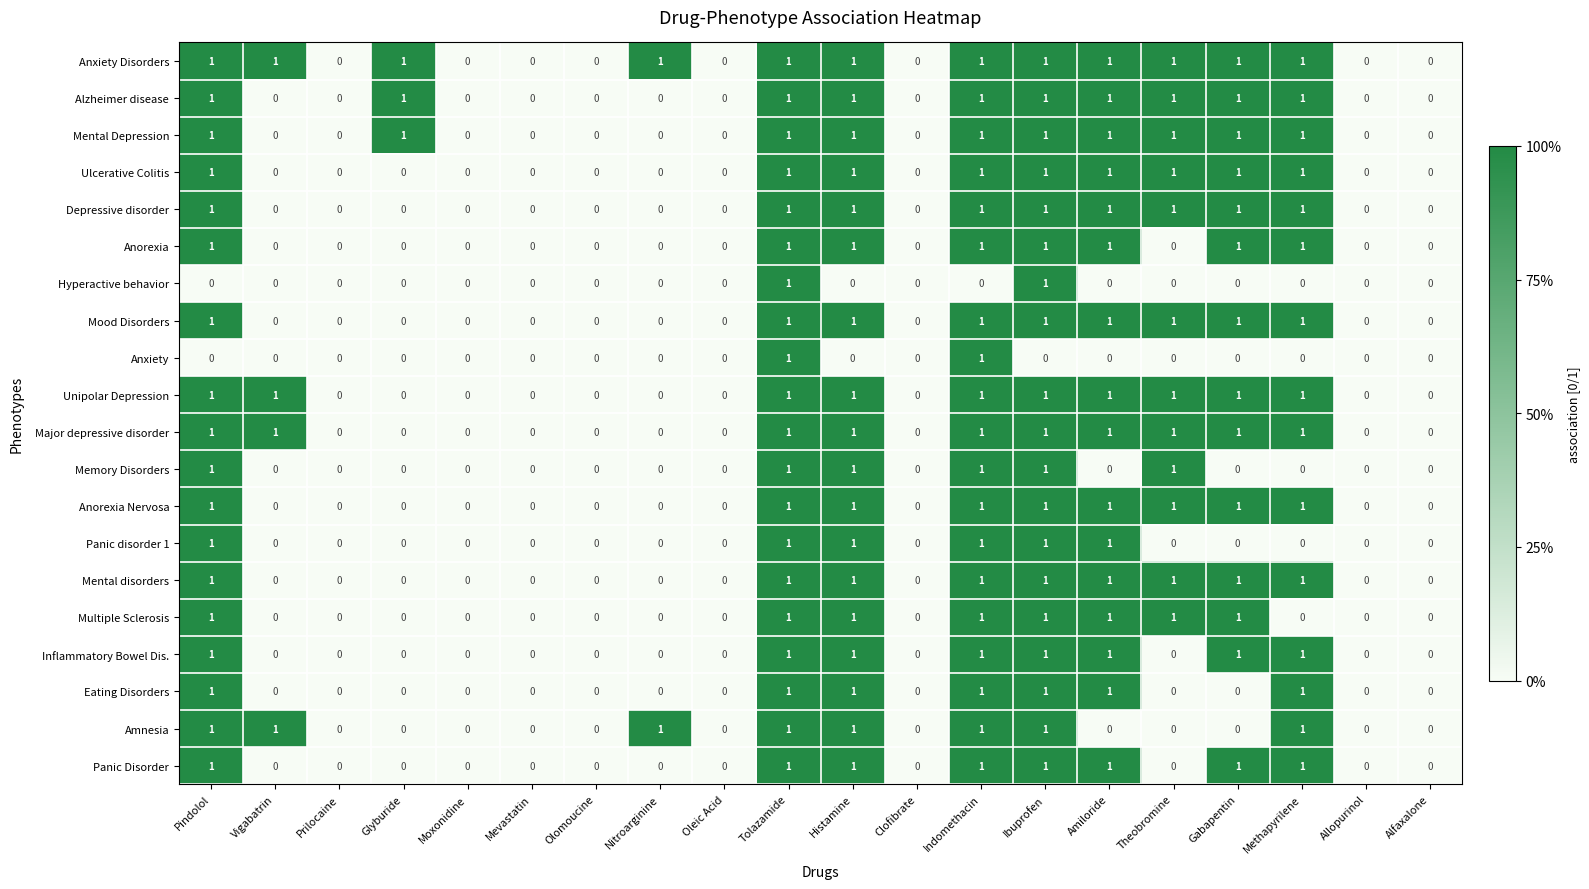

Count the Anorexia Nervosa values in the range 0 to 1.

20